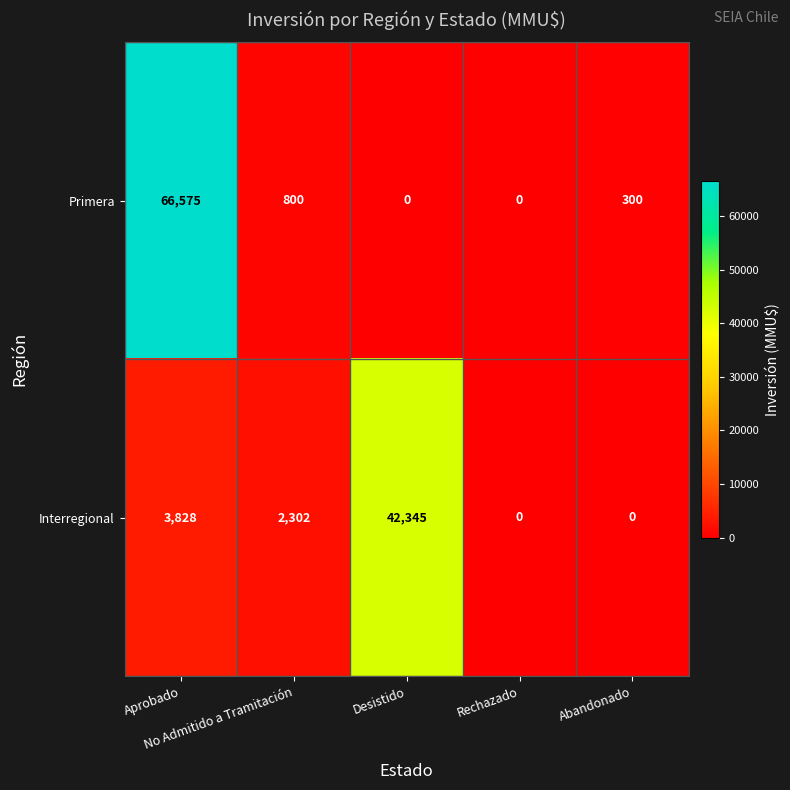

How many values in Interregional are above zero?

3